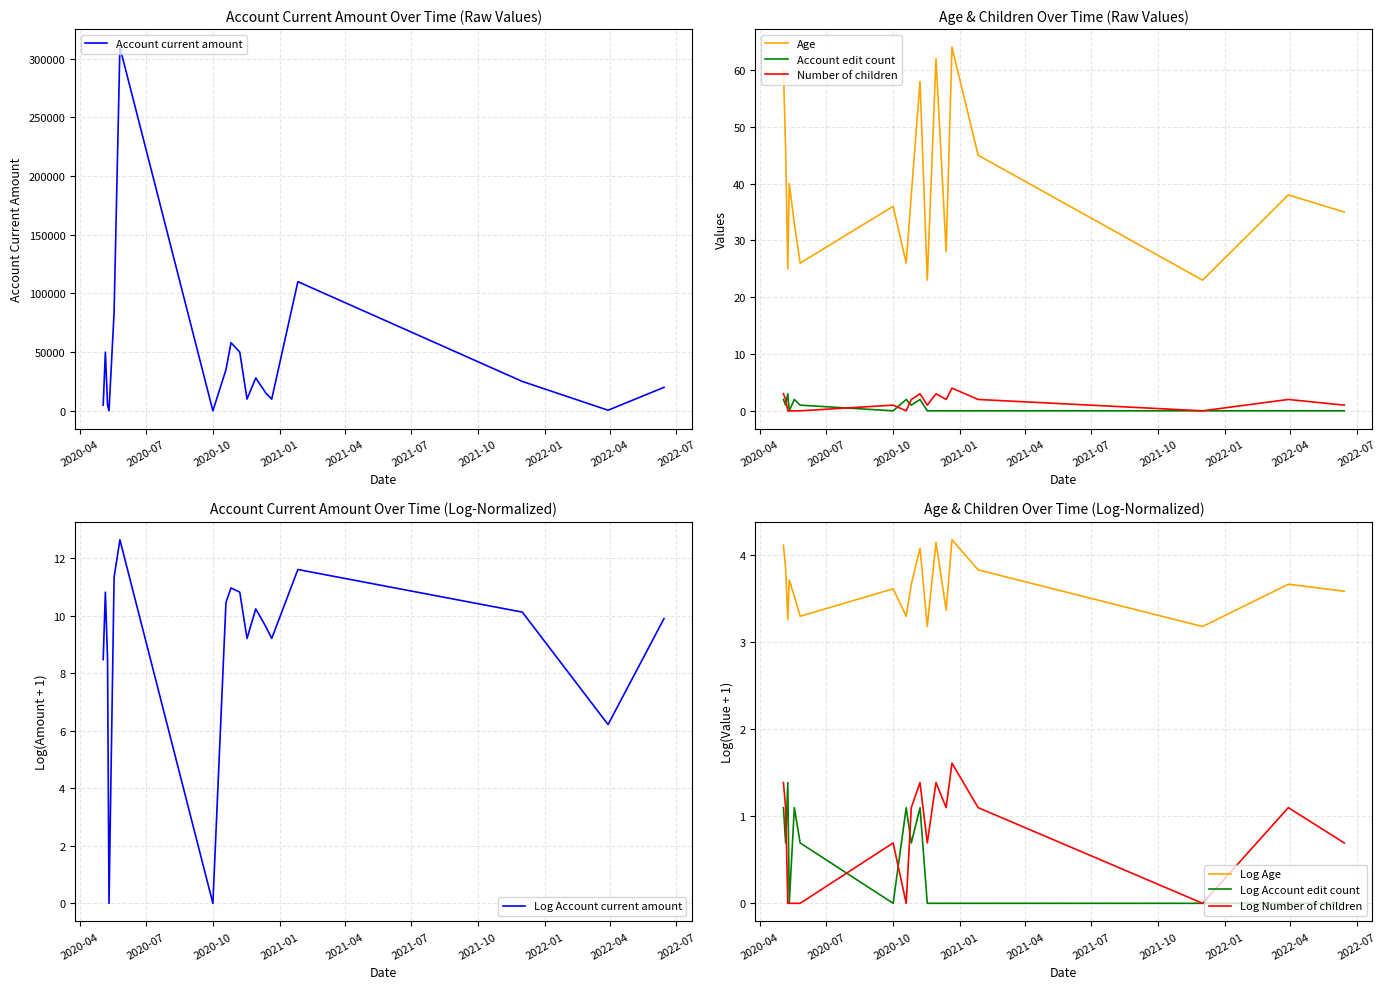

What is the difference between the second highest and minimum values in the Account edit count series?

2